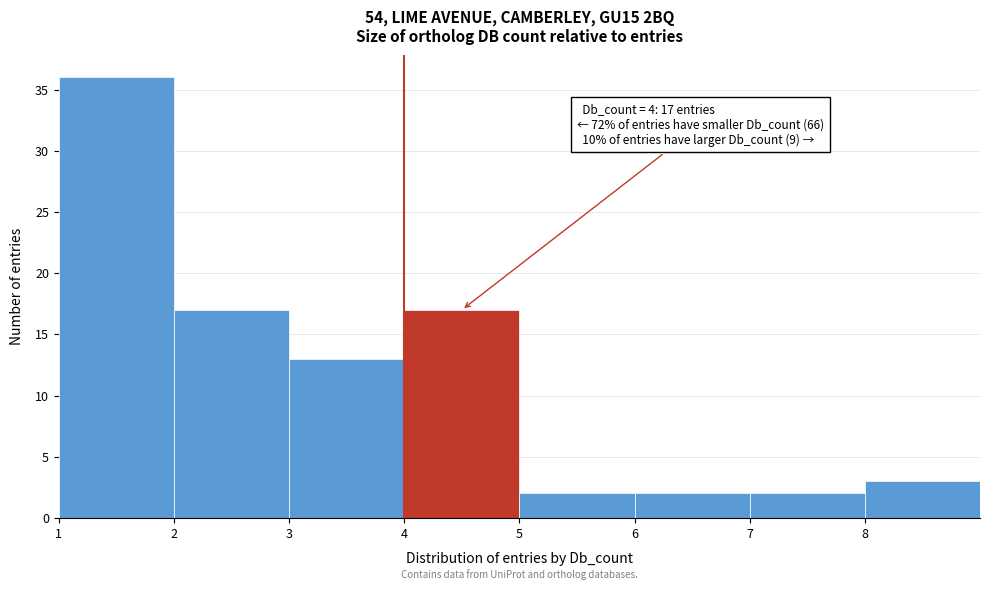

Which range on the x-axis has the tallest bar?

1 to 2